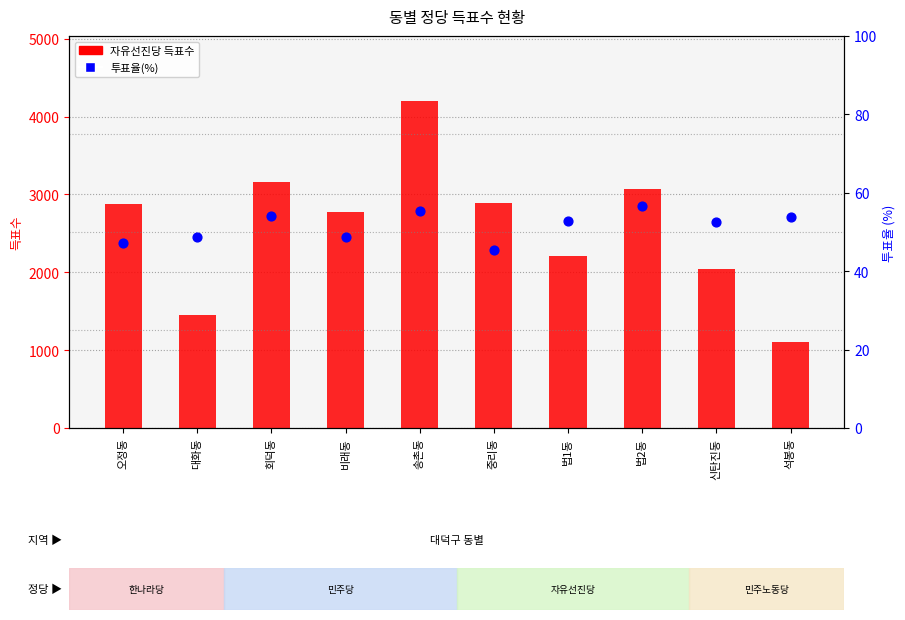

At which category is the sum across all series the highest?

송촌동